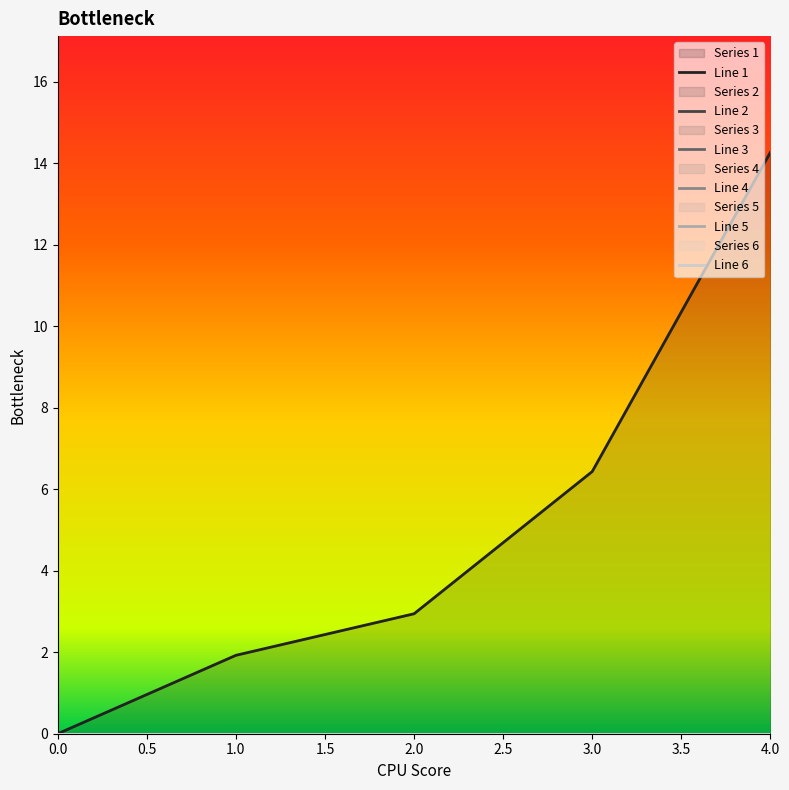

What are all the series names shown in the legend?

1, 2, 3, 4, 5, 6